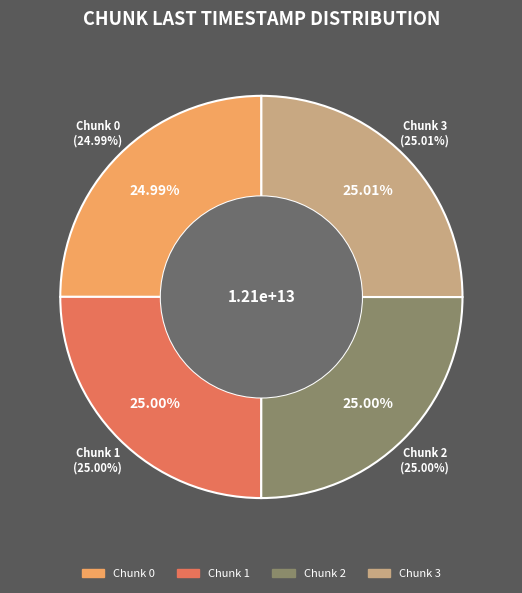

Is it true that 2 is 25% of the pie?

True